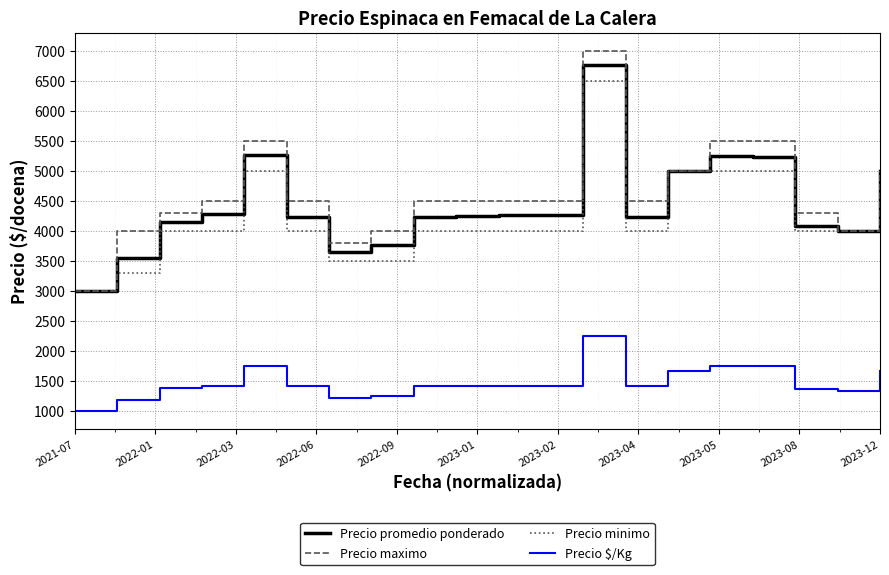

What is the smallest value displayed?

1000